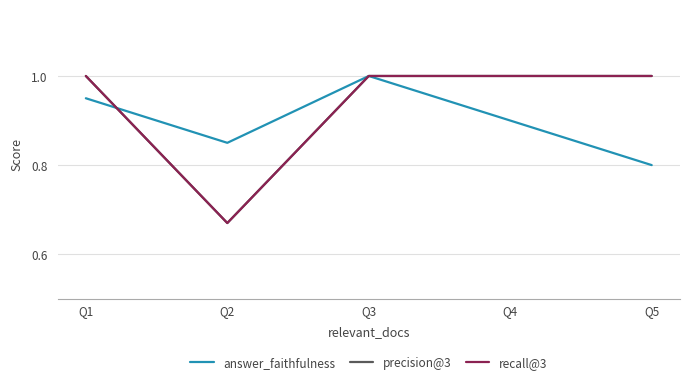

How many times do answer_faithfulness and precision@3 cross each other?

1